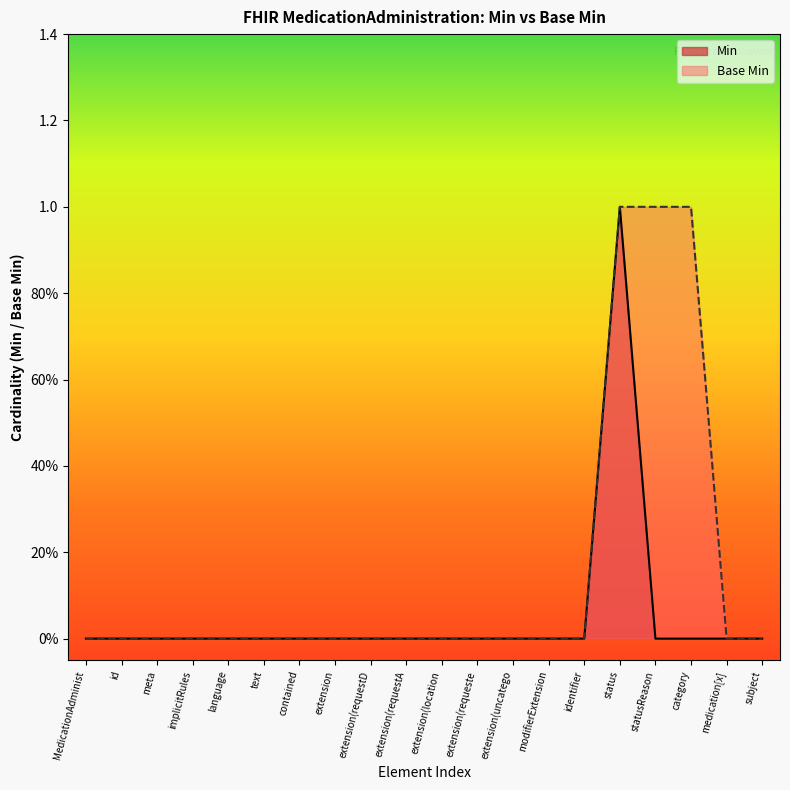

The Base Min series shows 0 at extension(requeste. True or false?

True